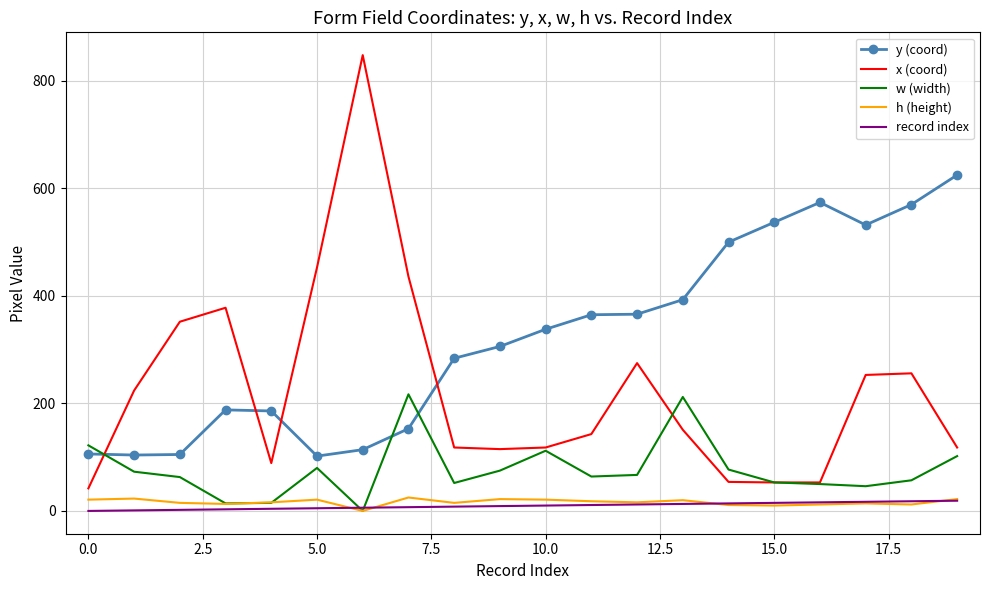

True or false: record index and x (coord) cross at least once.

False